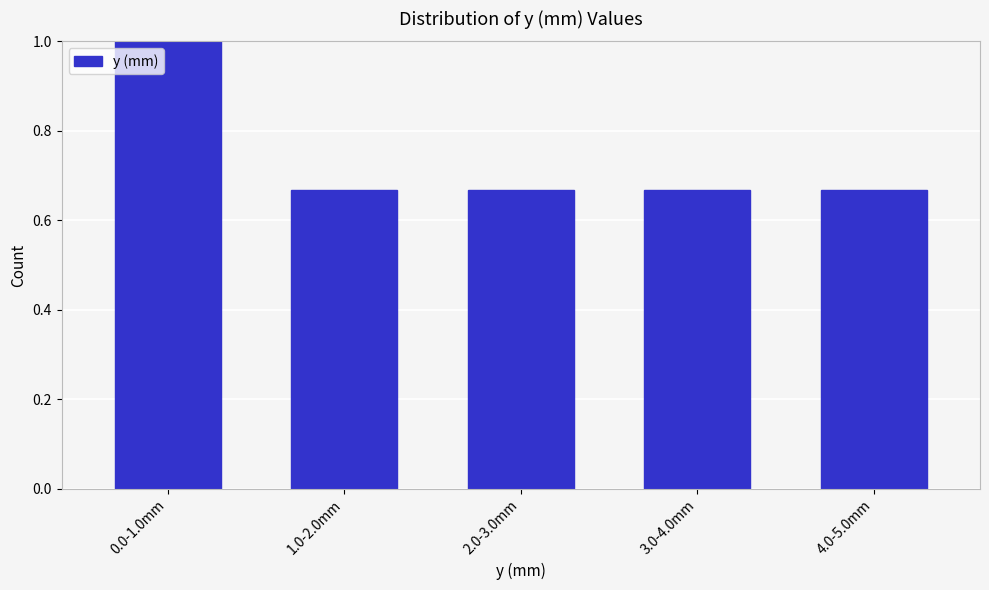

At which category does the chart reach its peak across all series?

0.0-1.0mm